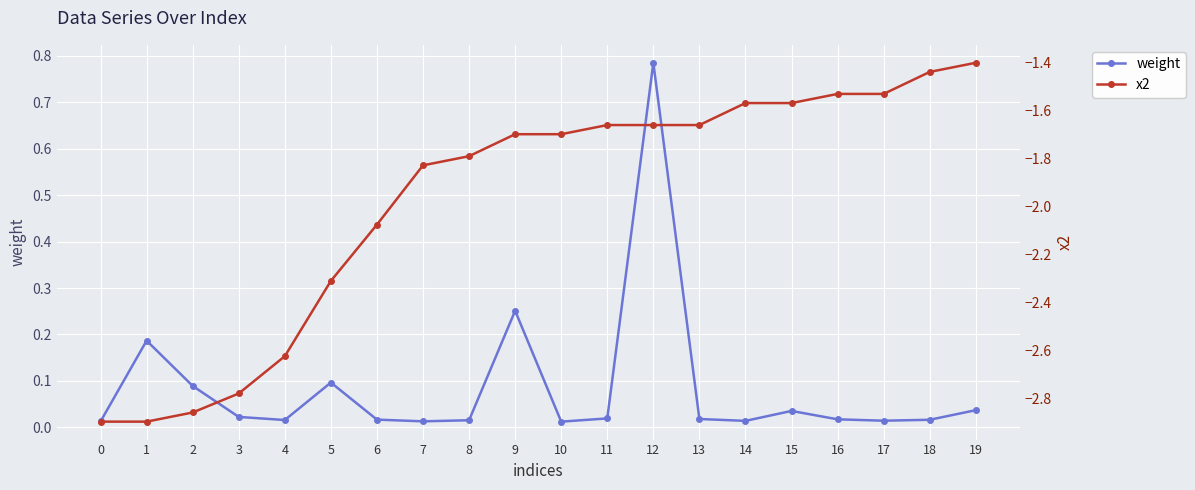

True or false: x2 has a value of -1.7 at 10.

True